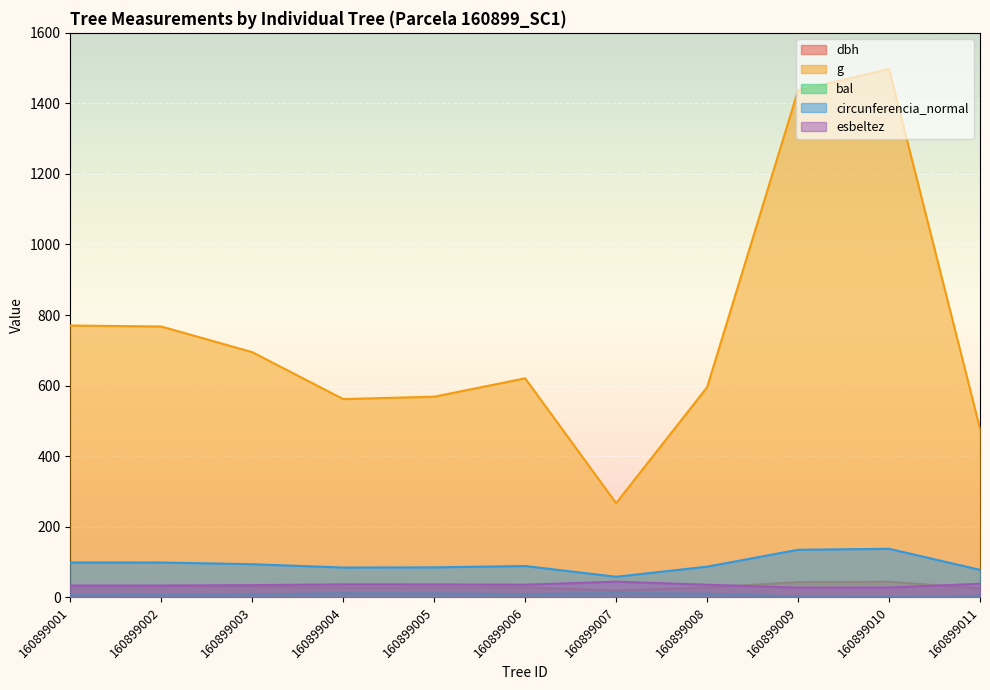

Which series has the largest range (max minus min)?

g